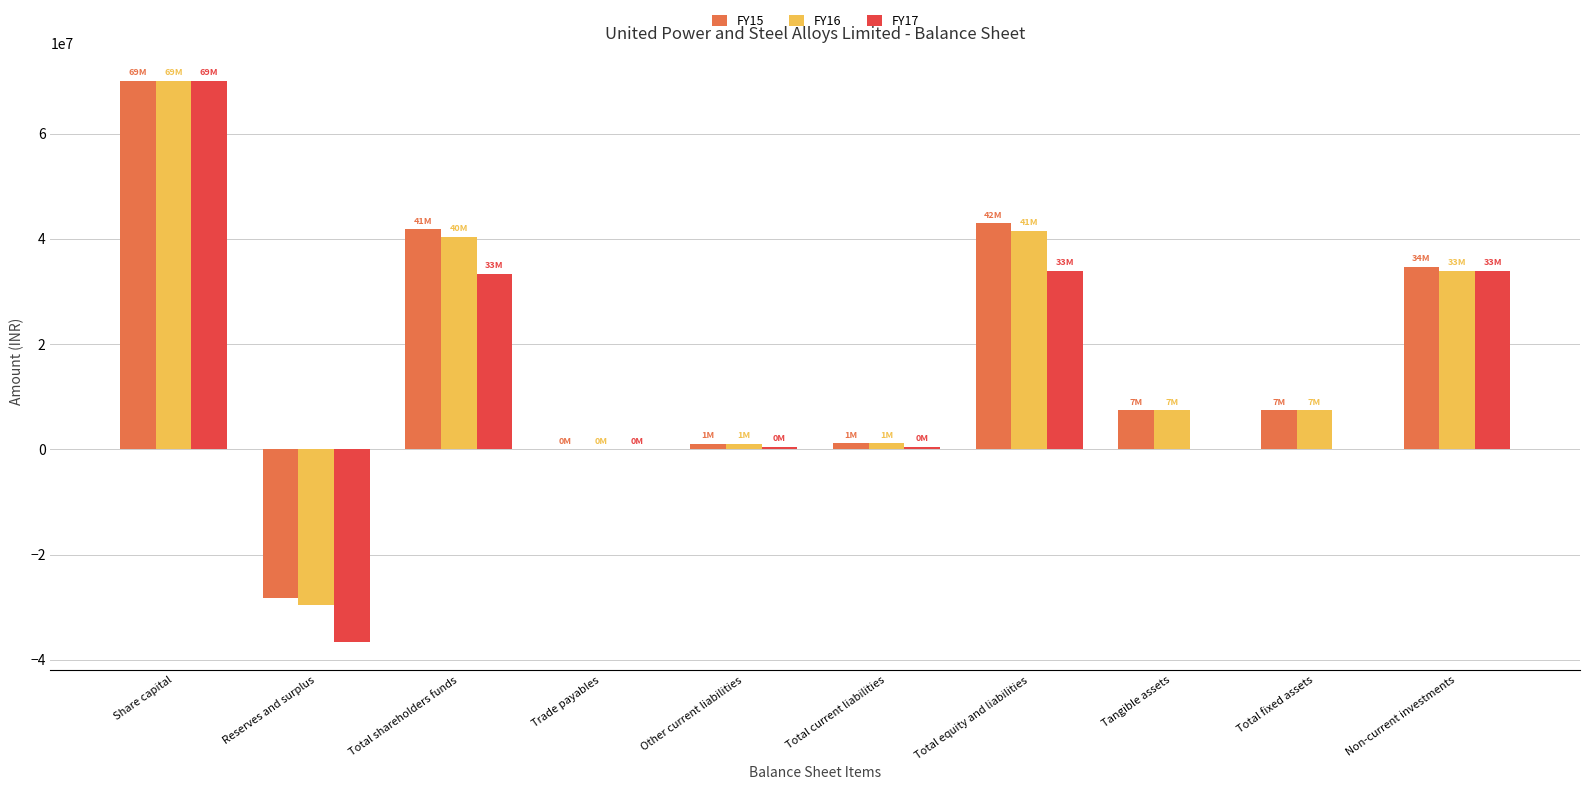

At which category is the sum across all series the highest?

Share capital